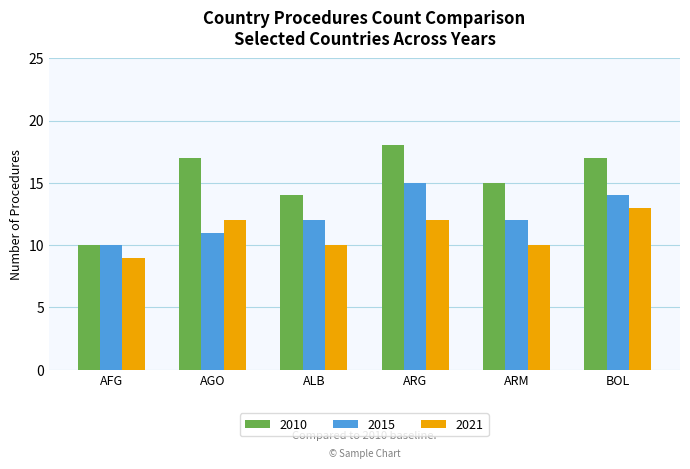

Which category has the highest value across all series?

ARG